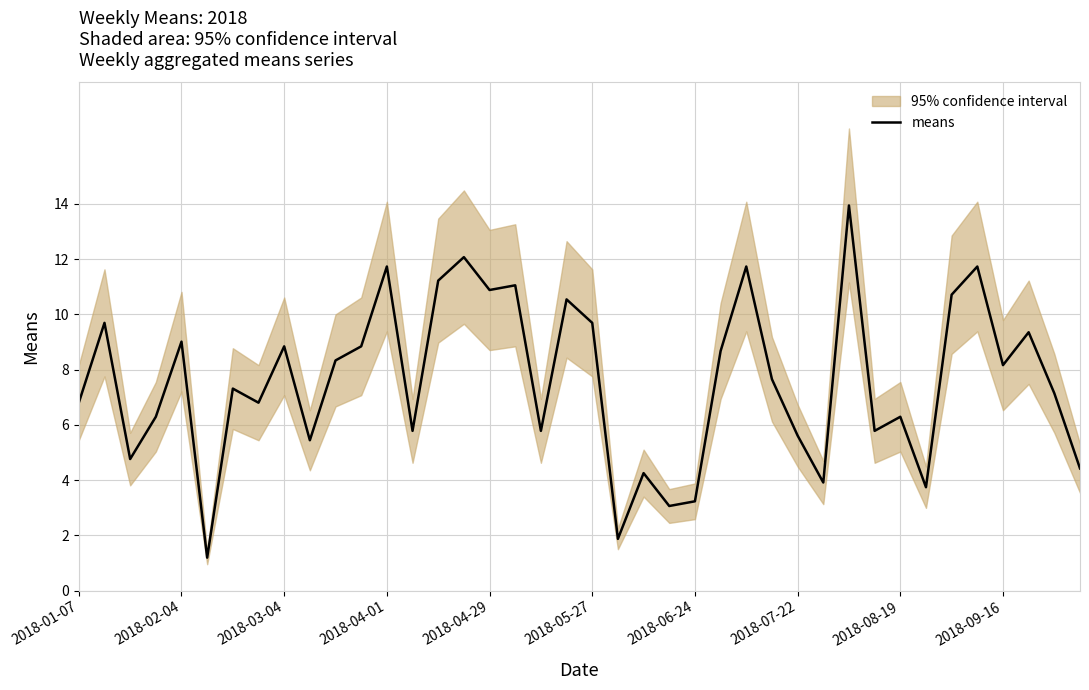

What is the highest value of the means series?

13.9